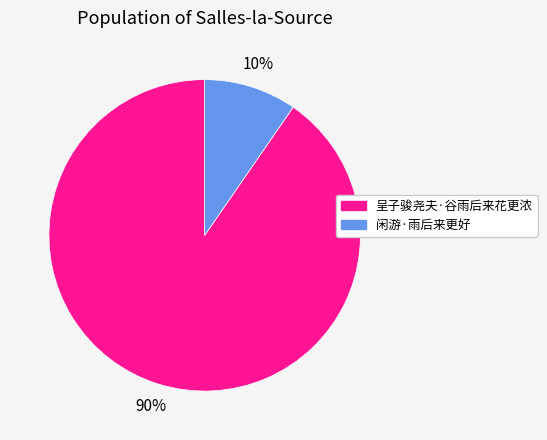

Is it true that 呈子骏尧夫·谷雨后来花更浓 is 83% of the pie?

False